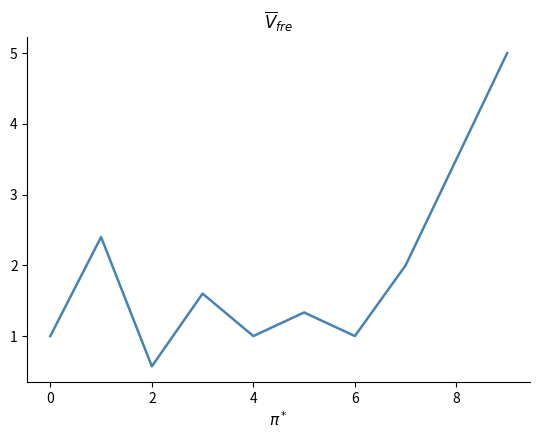

What is the difference between the maximum and minimum values?

4.4